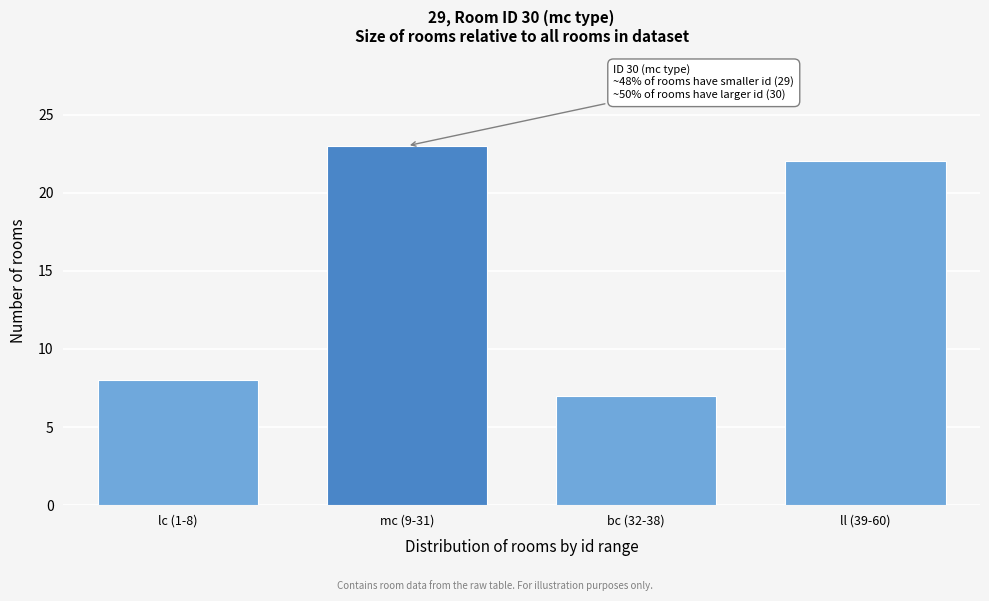

Reading left to right, transcribe all the data shown in this chart.

lc (1-8)=8	mc (9-31)=23	bc (32-38)=7	ll (39-60)=22